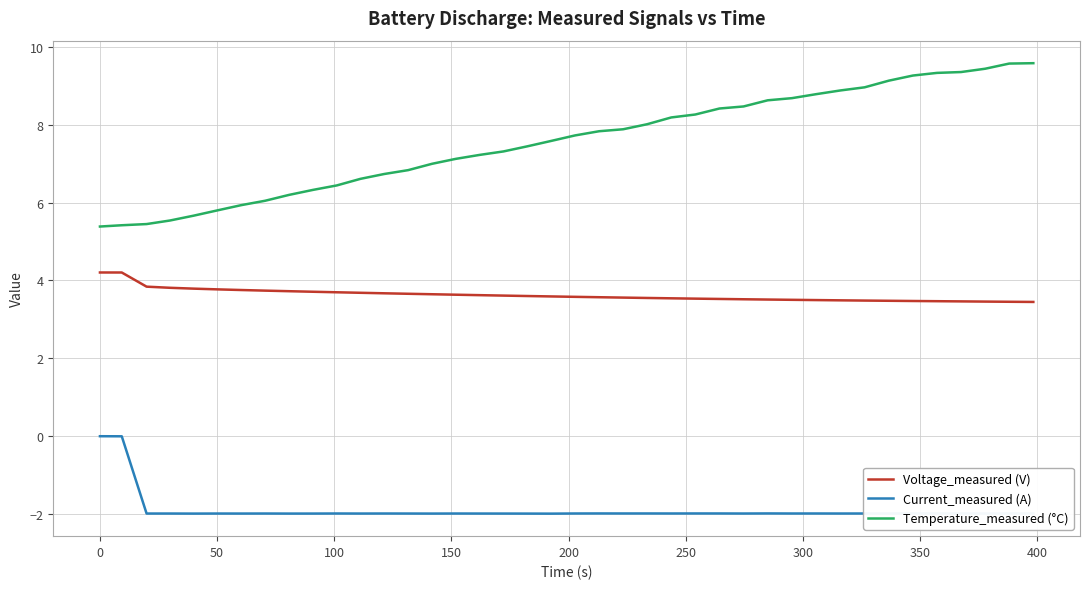

True or false: Temperature_measured (°C) and Current_measured (A) cross at least once.

False